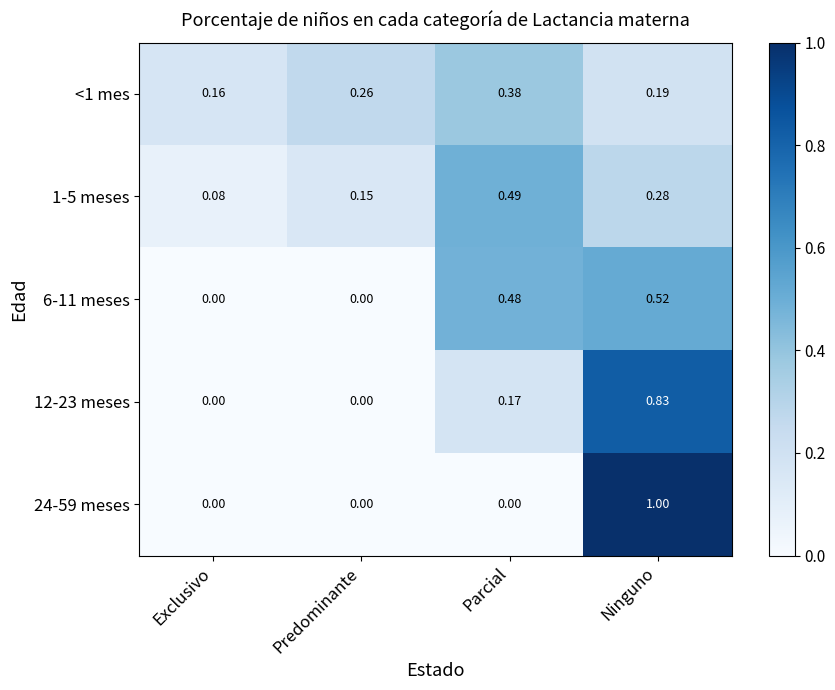

At which category is the sum across all series the highest?

Ninguno